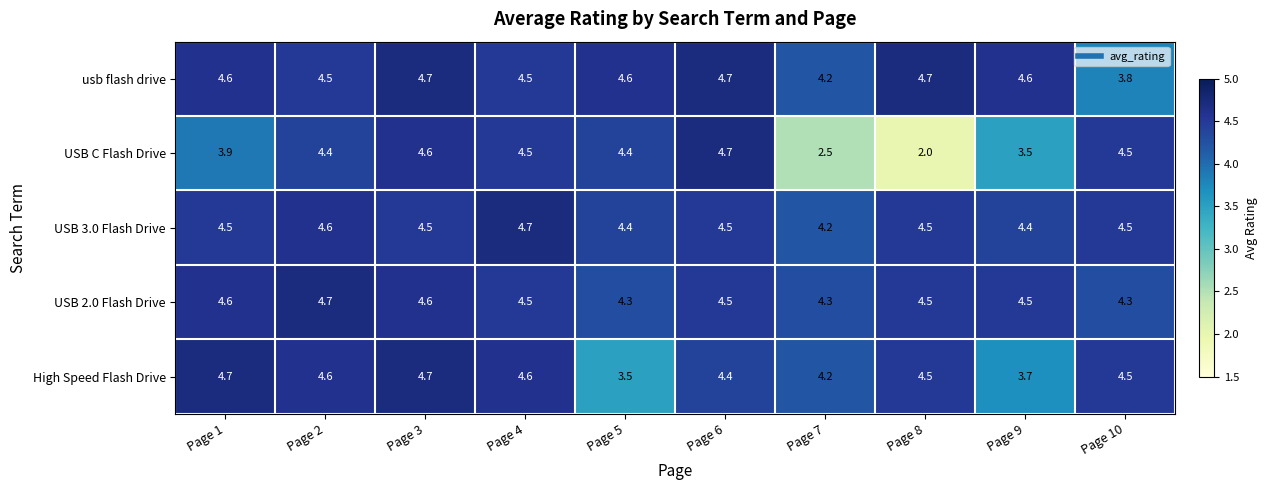

At which label does usb flash drive first exceed 4?

Page 1